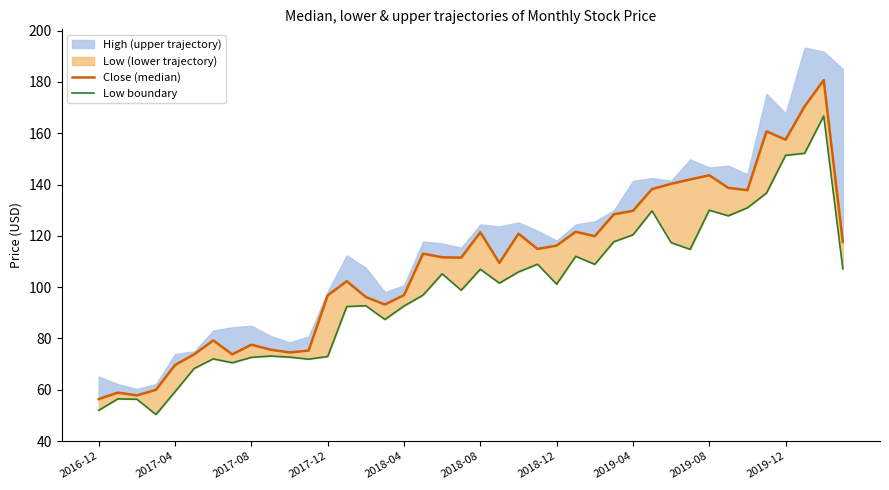

What is the lowest value of the Close (median) series?

56.4